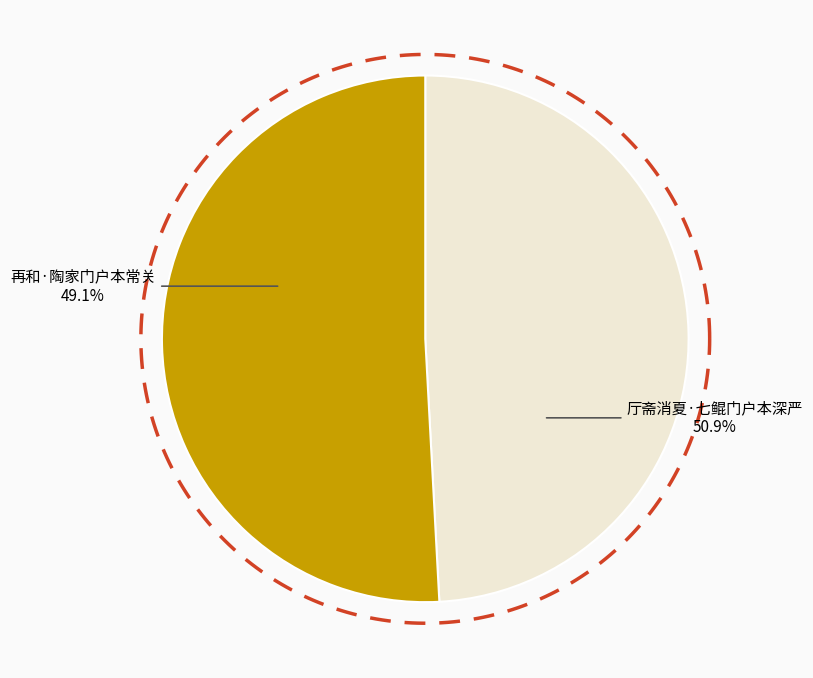

Does any single category account for the majority?

Yes